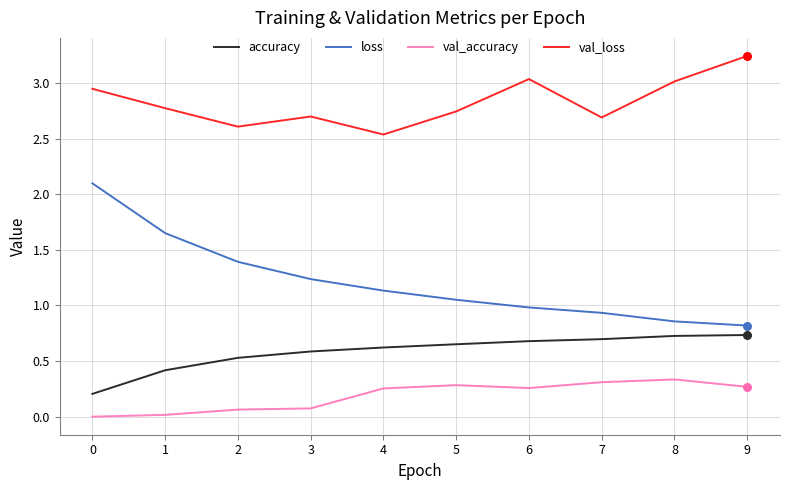

Which series changed the most between 1 and 5?

loss